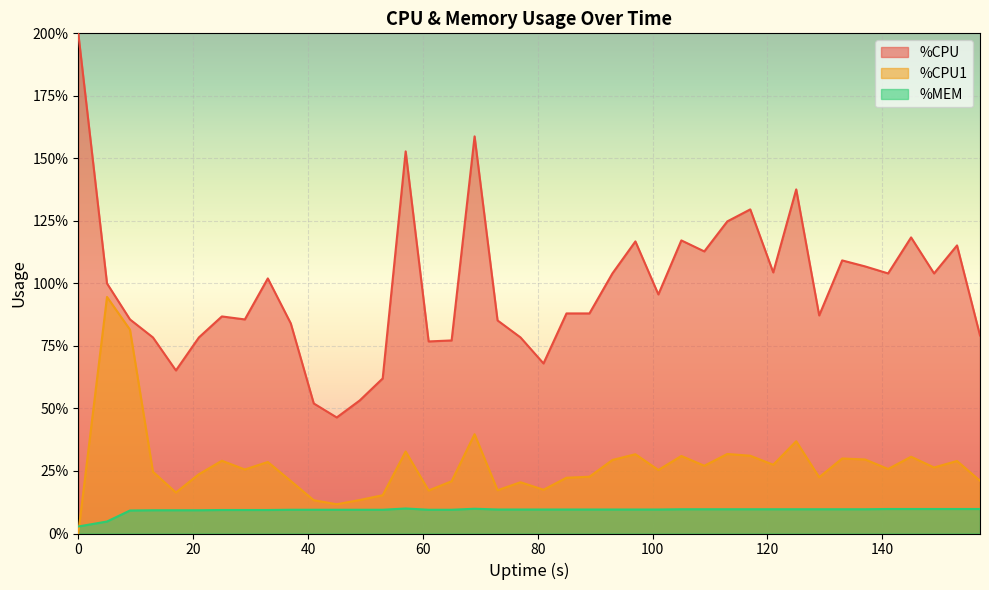

How many lines are shown in the chart?

3